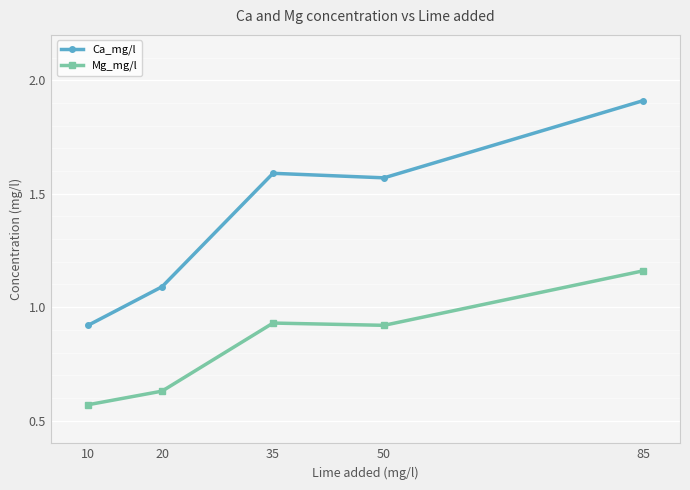

How many series are shown in this chart?

2